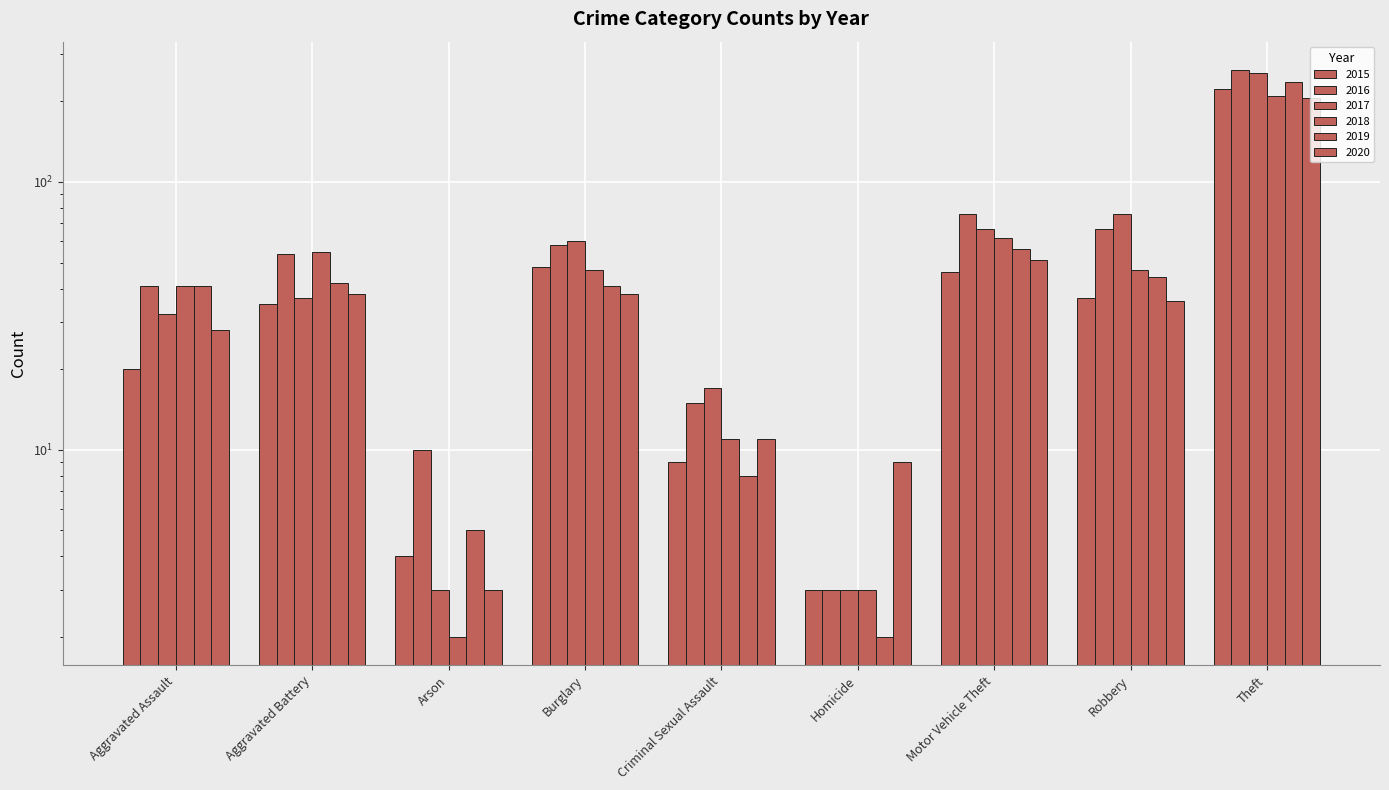

Where is 2017 nearest to the value 129?

Robbery